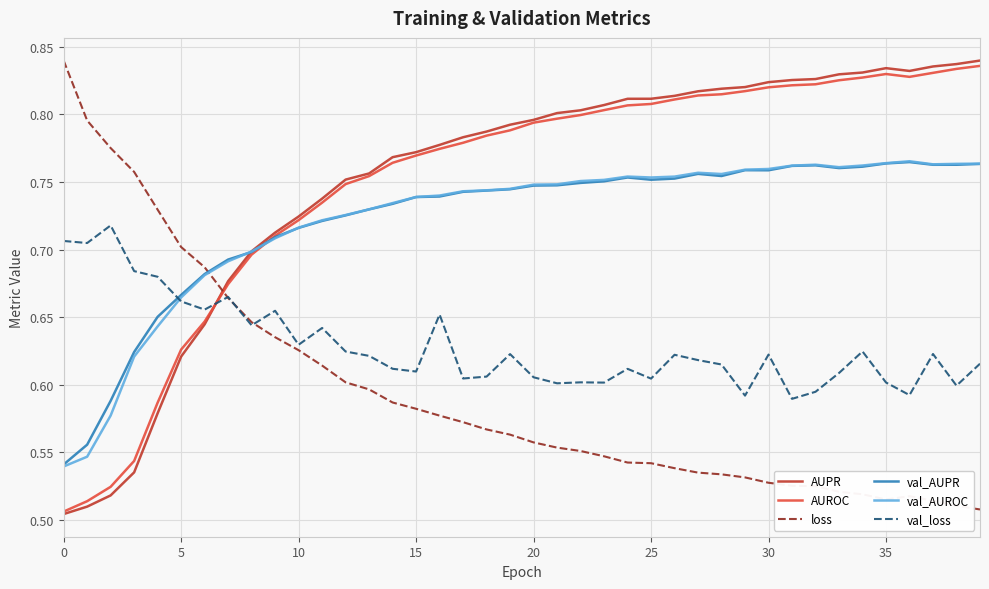

After their last crossing, which series has the higher values: val_loss or AUPR?

AUPR